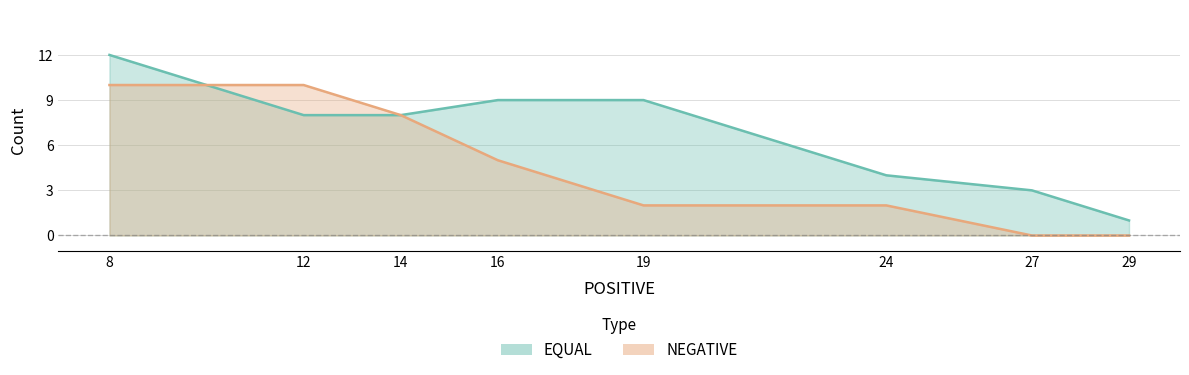

Is it true that EQUAL equals 3 at 27?

True